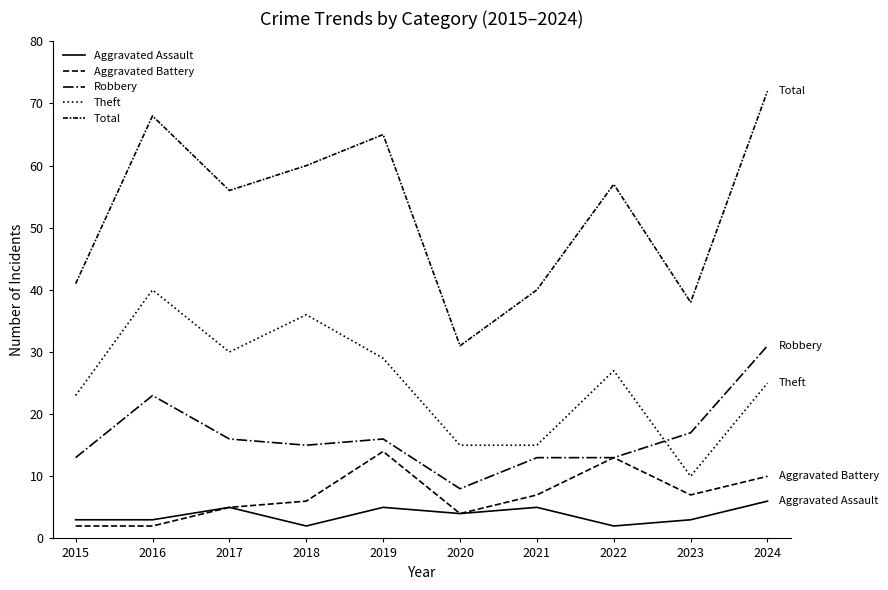

How many lines are shown in the chart?

5